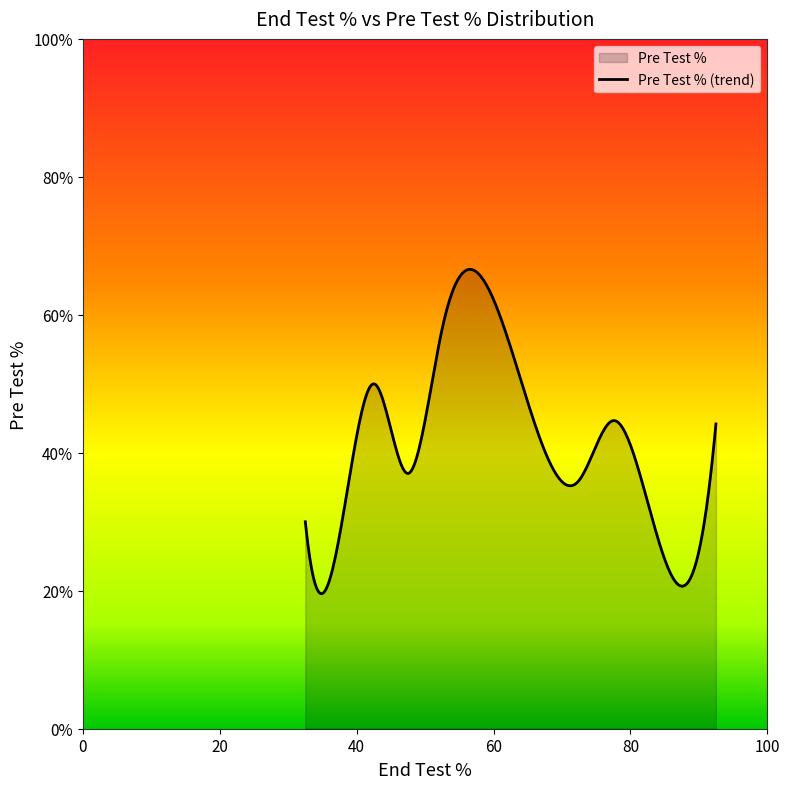

True or false: Pre Test % has a value of 33 at 10.

False